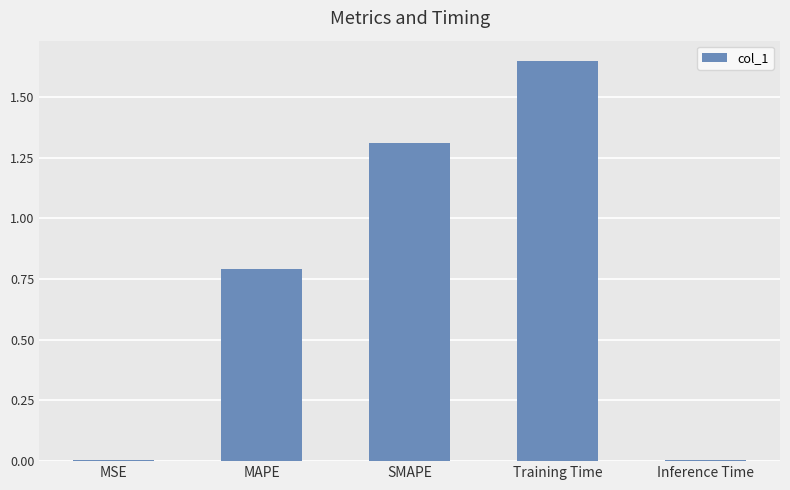

The chart shows a value of 0.8 at MAPE. True or false?

True